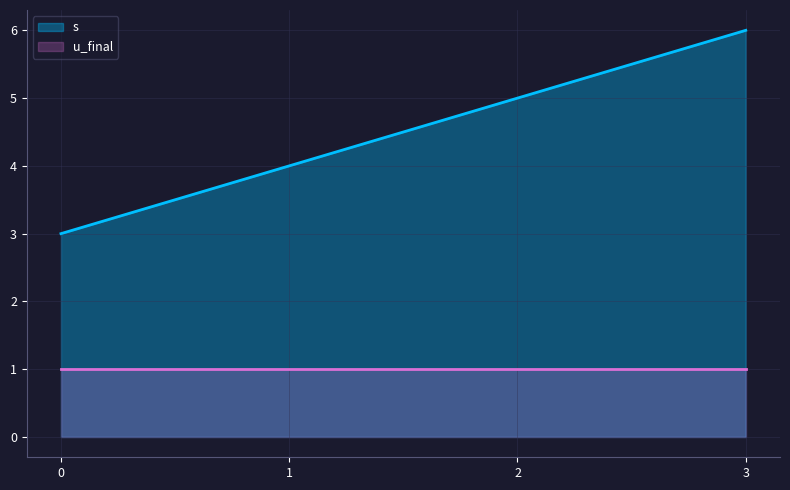

How many lines are shown in the chart?

2